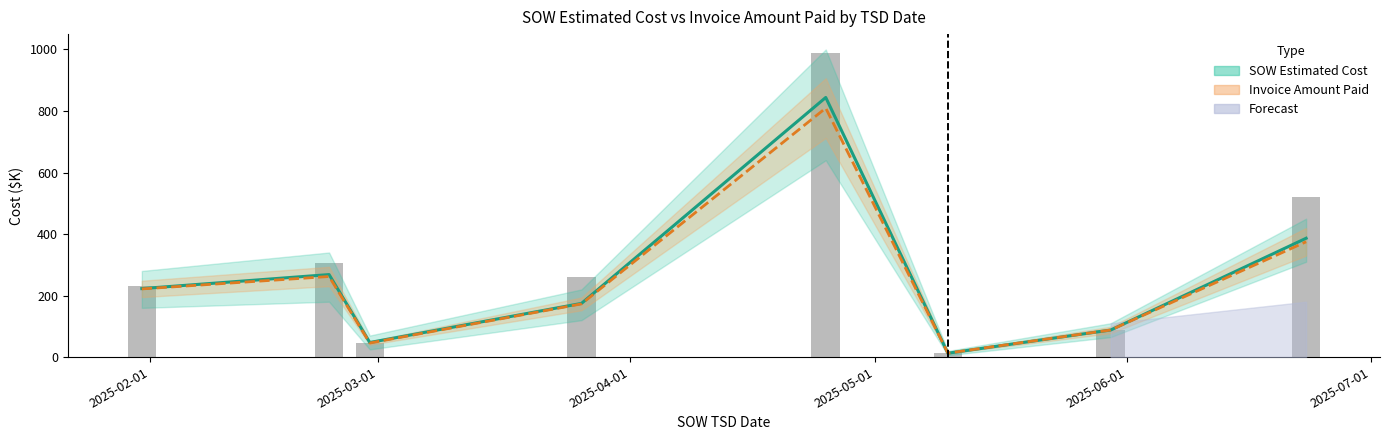

What is the sum of all Invoice Amount Paid values?

1987.7